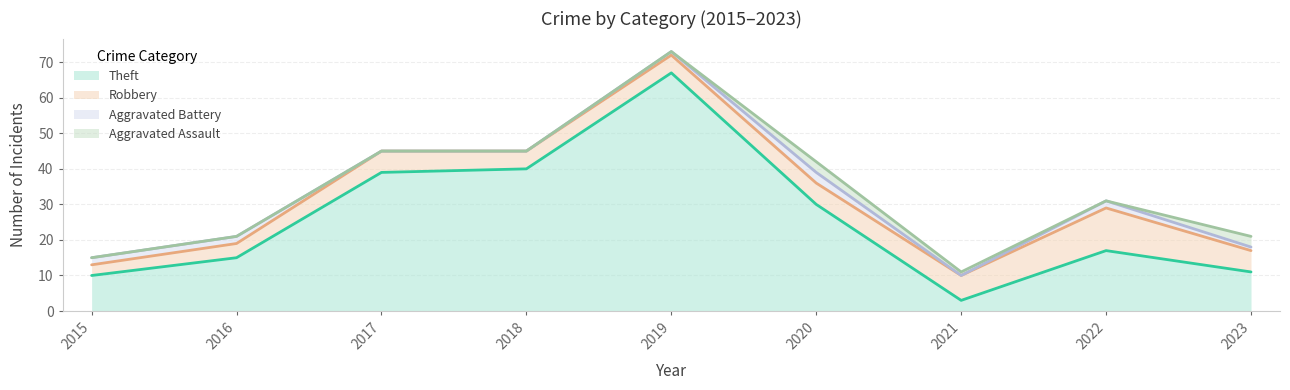

True or false: Aggravated Assault and Robbery cross at least once.

False